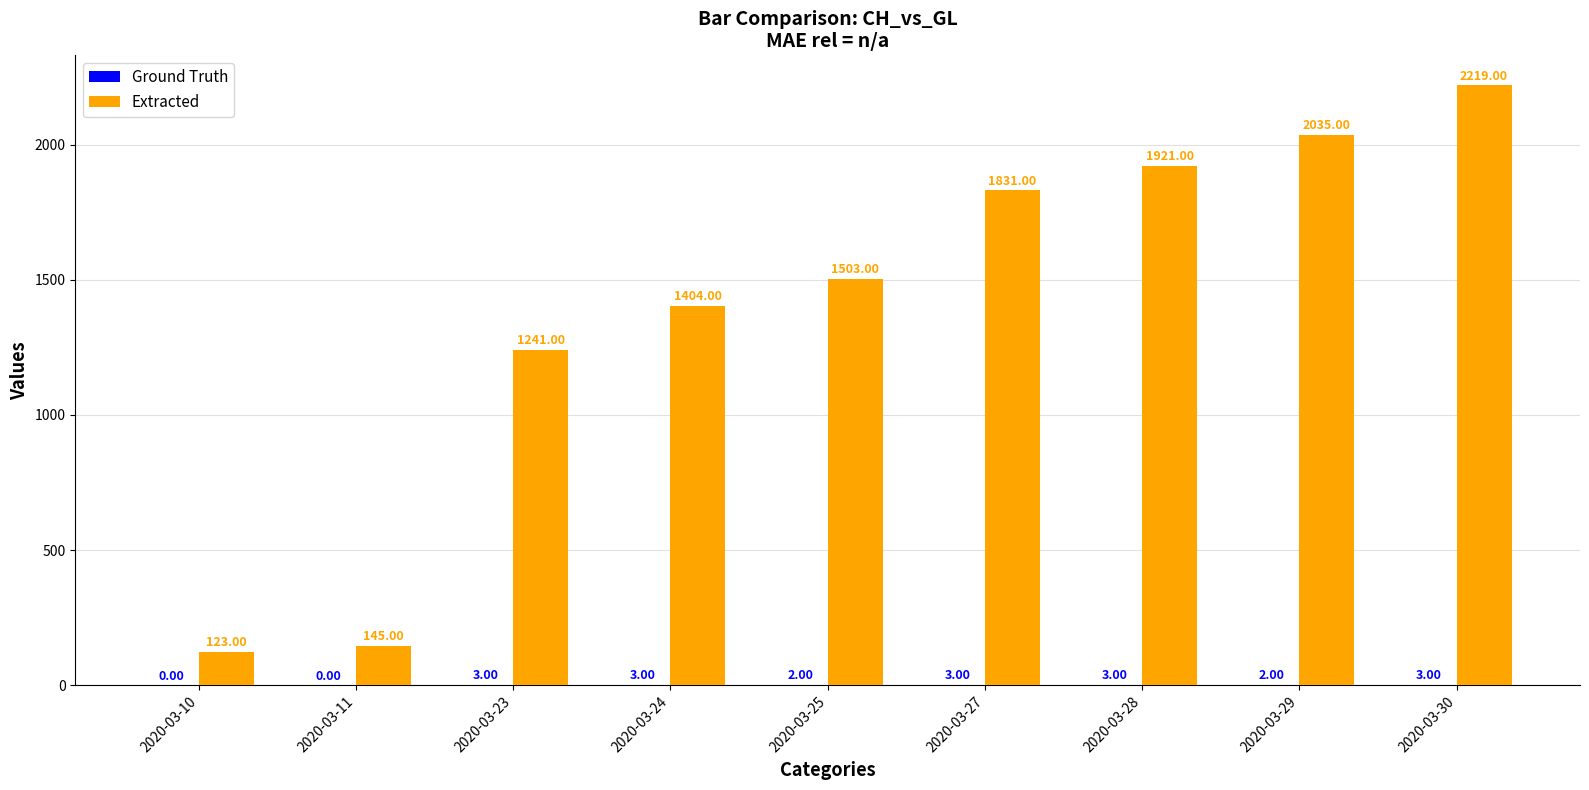

What is the total value across all series at 2020-03-30?

2222